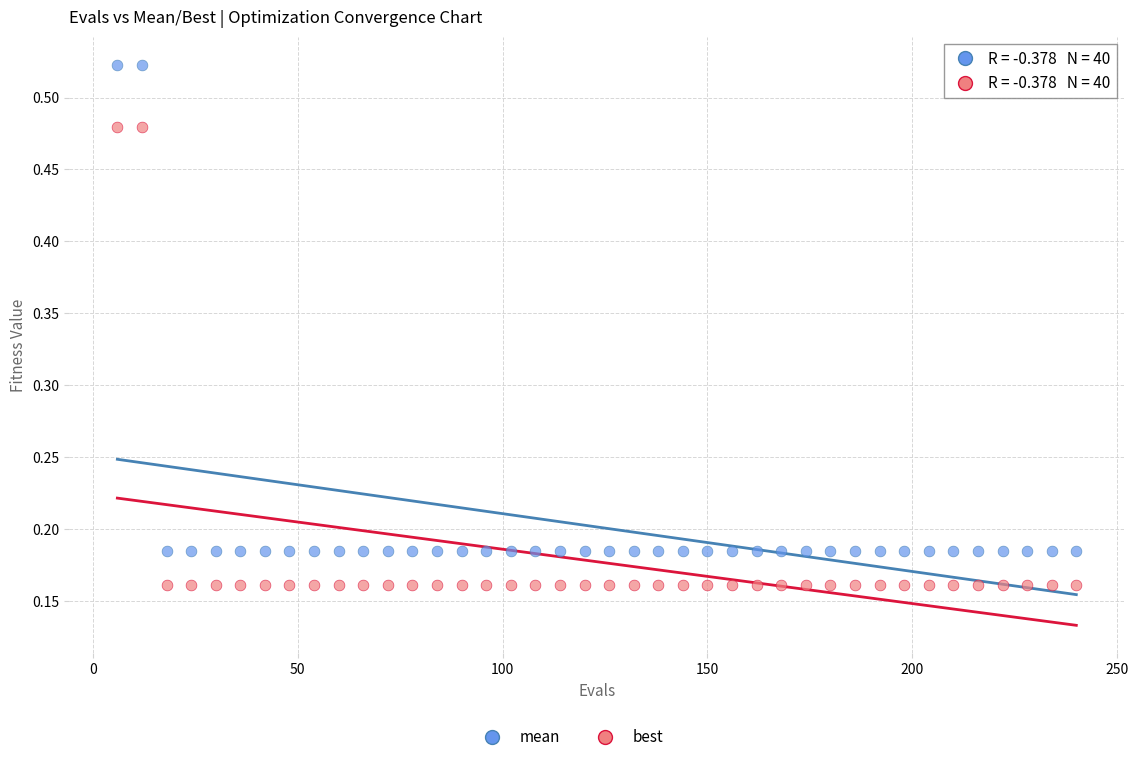

Which series contains the highest Y value?

mean